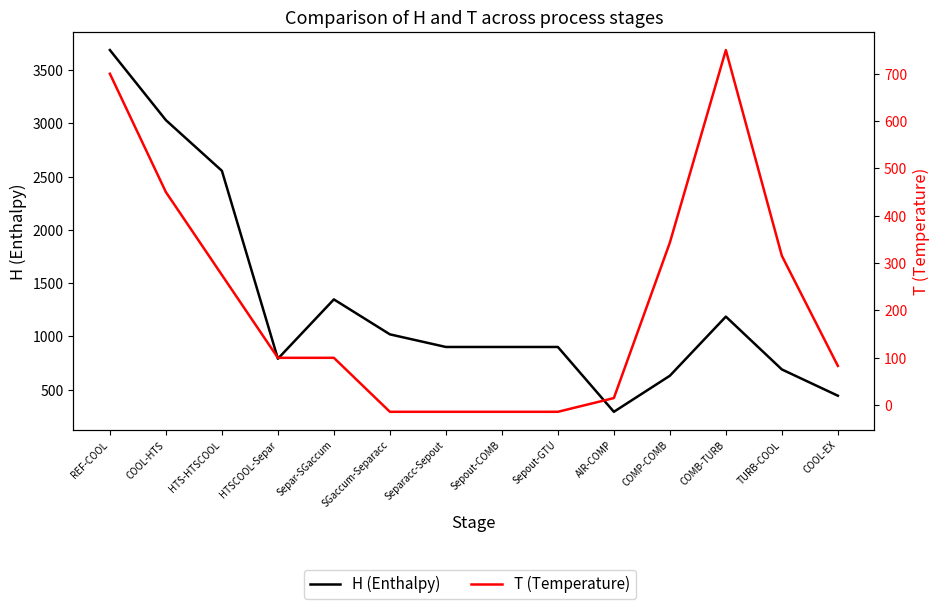

Rank the series at HTS-HTSCOOL from lowest to highest value.

T (Temperature), H (Enthalpy)